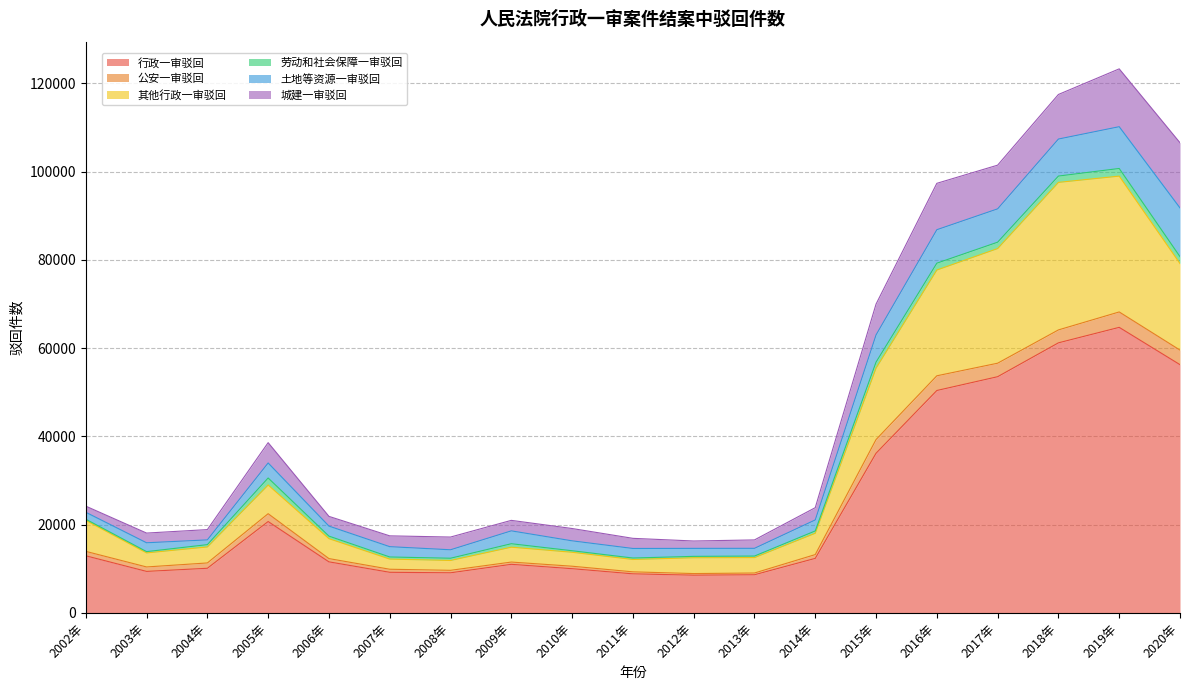

At which category is the sum across all series the highest?

2019年